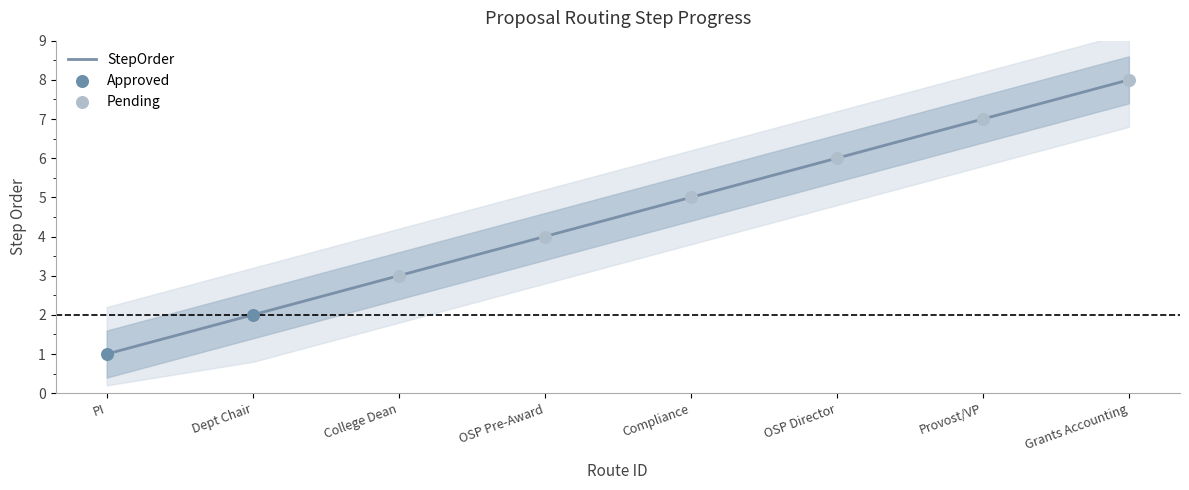

At which label does StepOrder reach its peak?

Grants Accounting